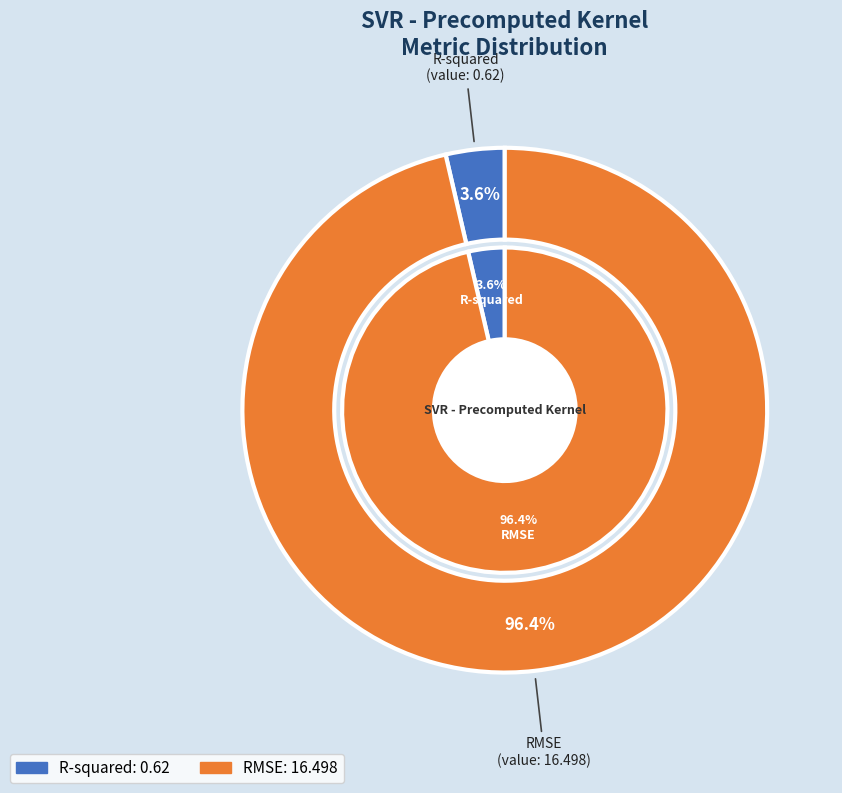

What percentage is the R-squared slice, to the nearest percent?

4%